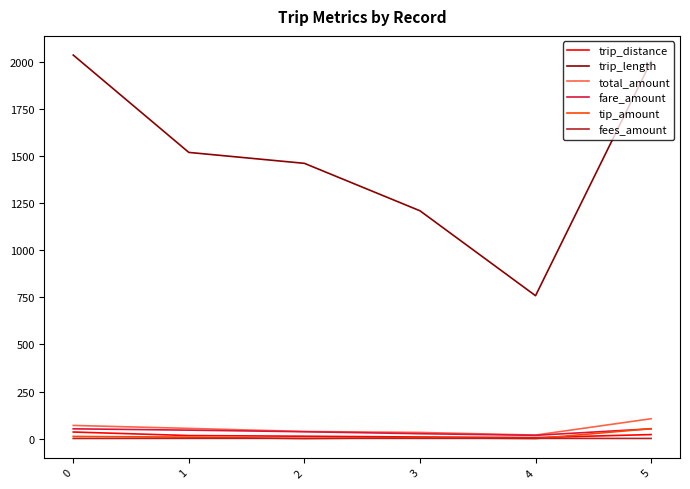

Which series has the largest total across all categories?

trip_length